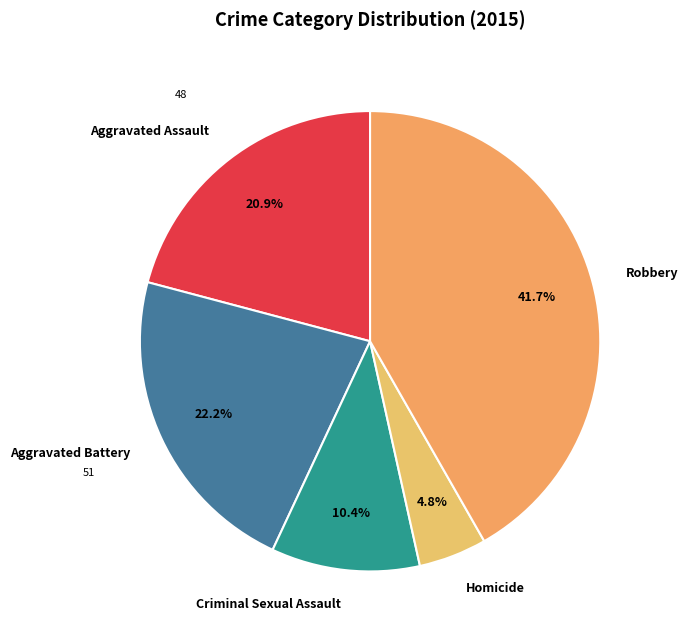

Is it true that Robbery is 51% of the pie?

False